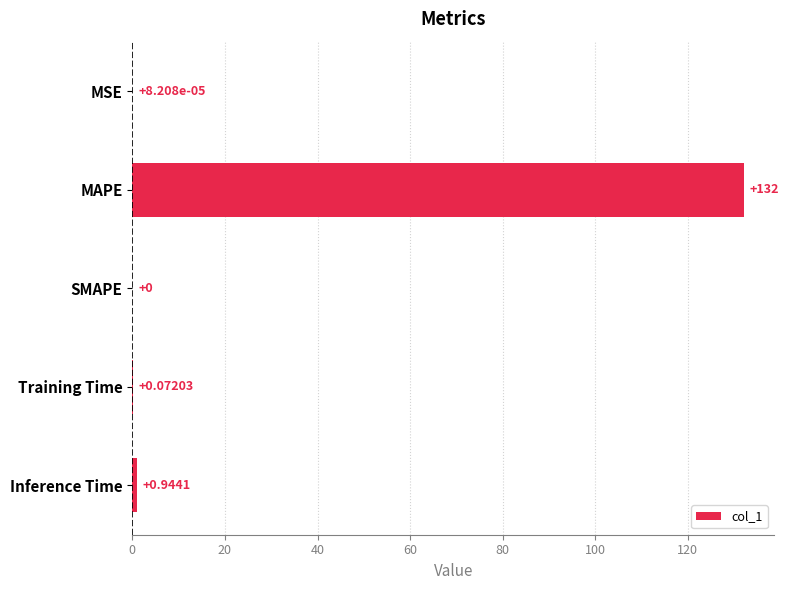

Between Inference Time and SMAPE, which is larger?

Inference Time